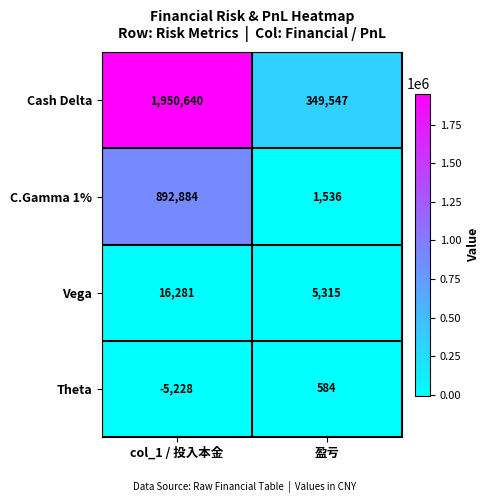

How many data points does each series have?

2